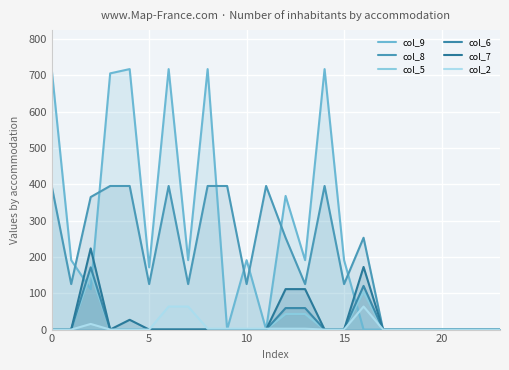

List the series in order of their peak value, highest first.

col_9, col_8, col_7, col_6, col_5, col_2